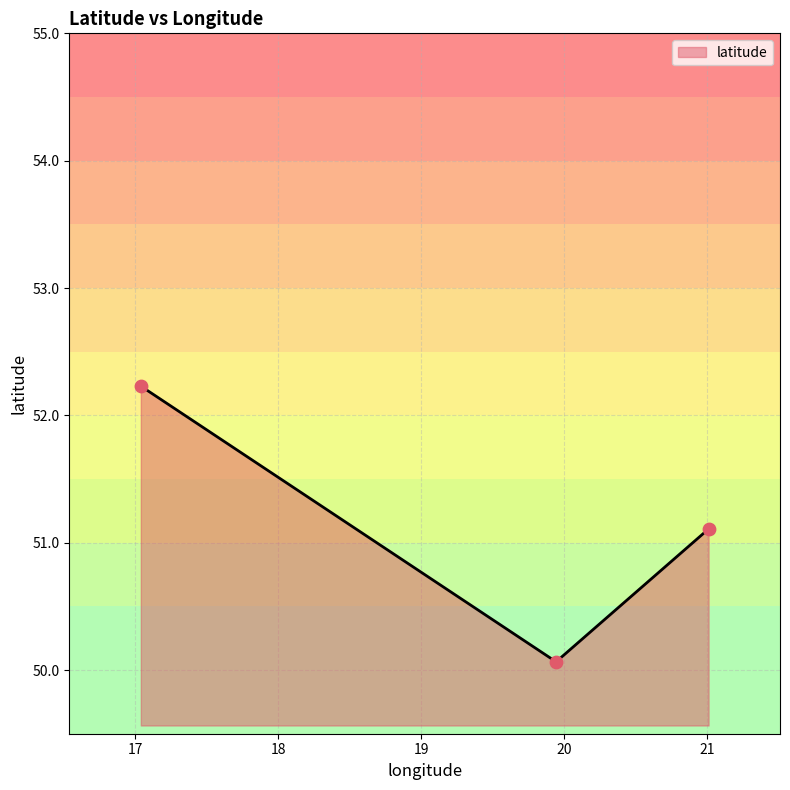

What is the change in value from 17.0385 to 19.945?

-2.2